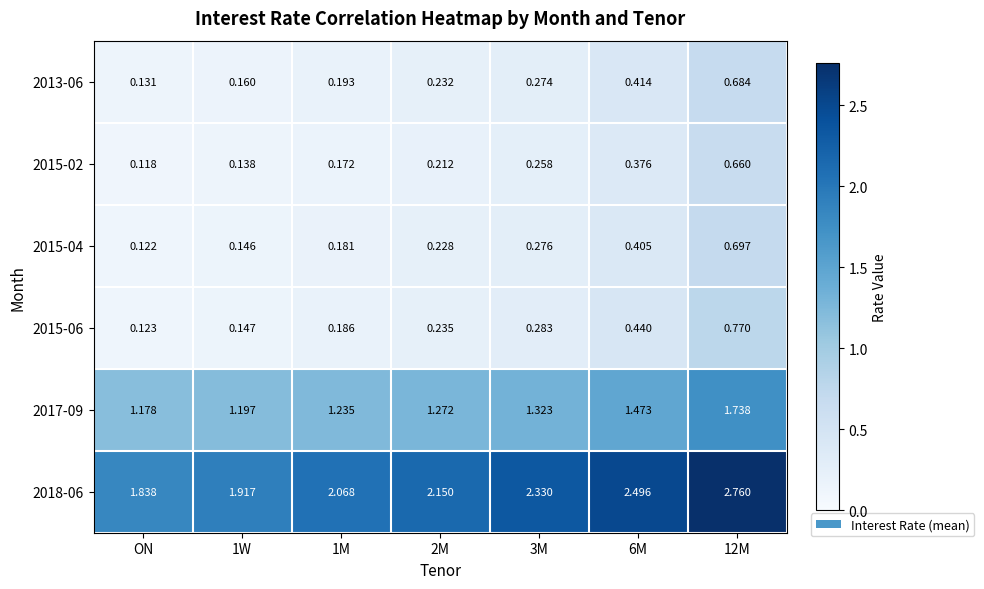

At which label is 2017-09 closest to 1?

ON